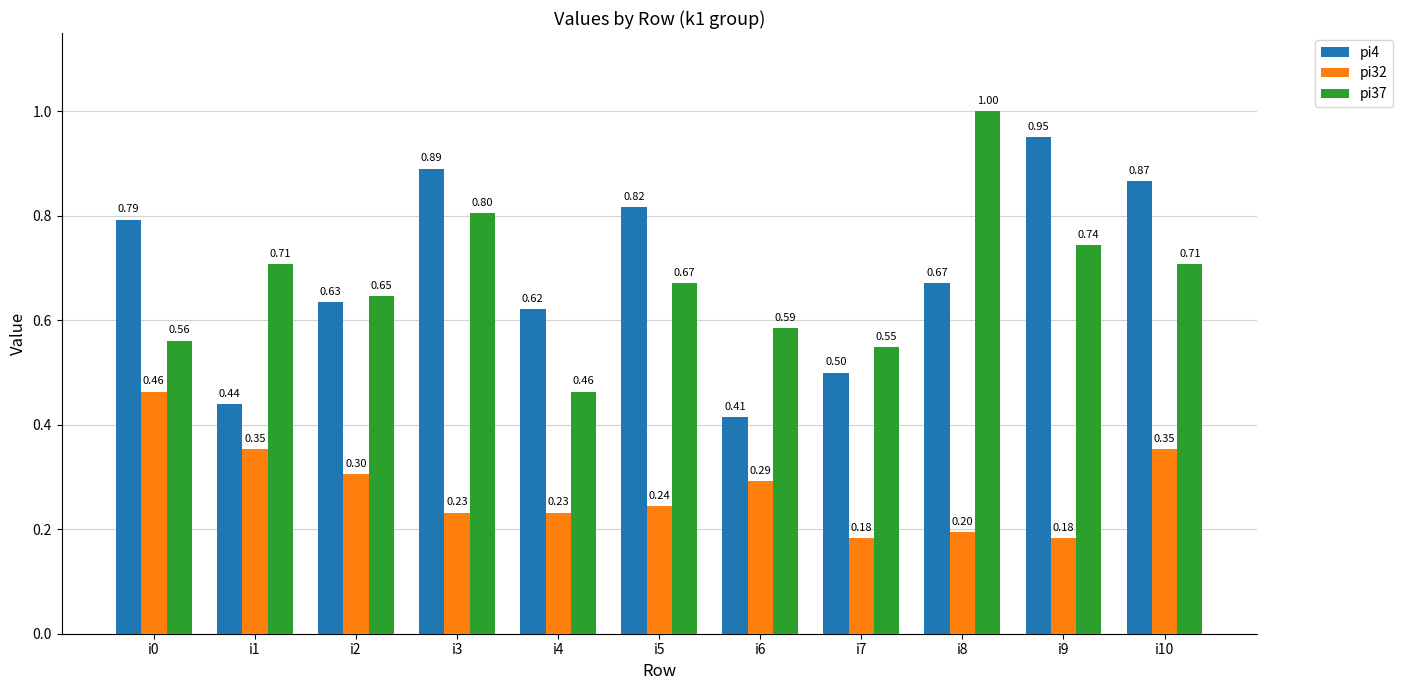

Rank the series by their maximum value, from lowest to highest.

pi32, pi4, pi37